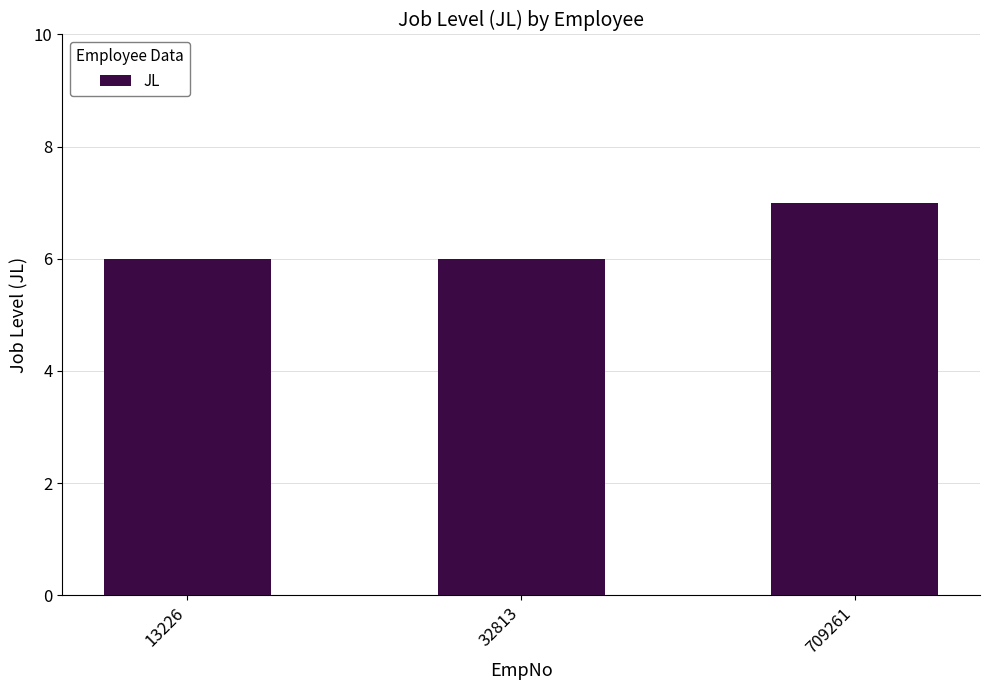

Count the number of data series in this chart.

1